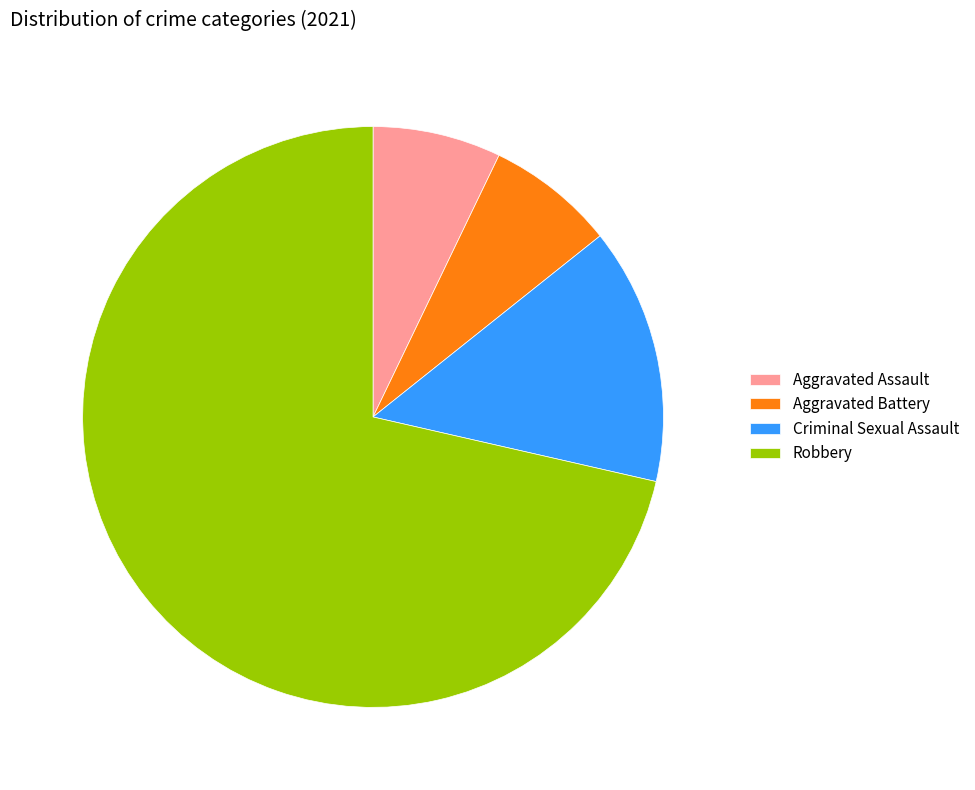

Does Robbery account for over 50% of the chart?

Yes